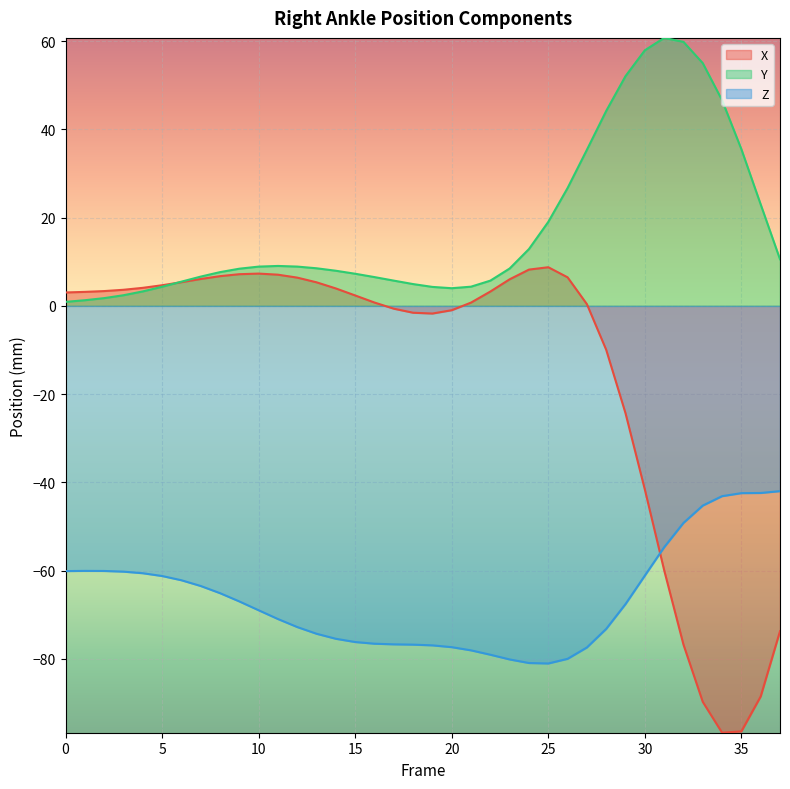

At which category does X reach its first local peak?

10